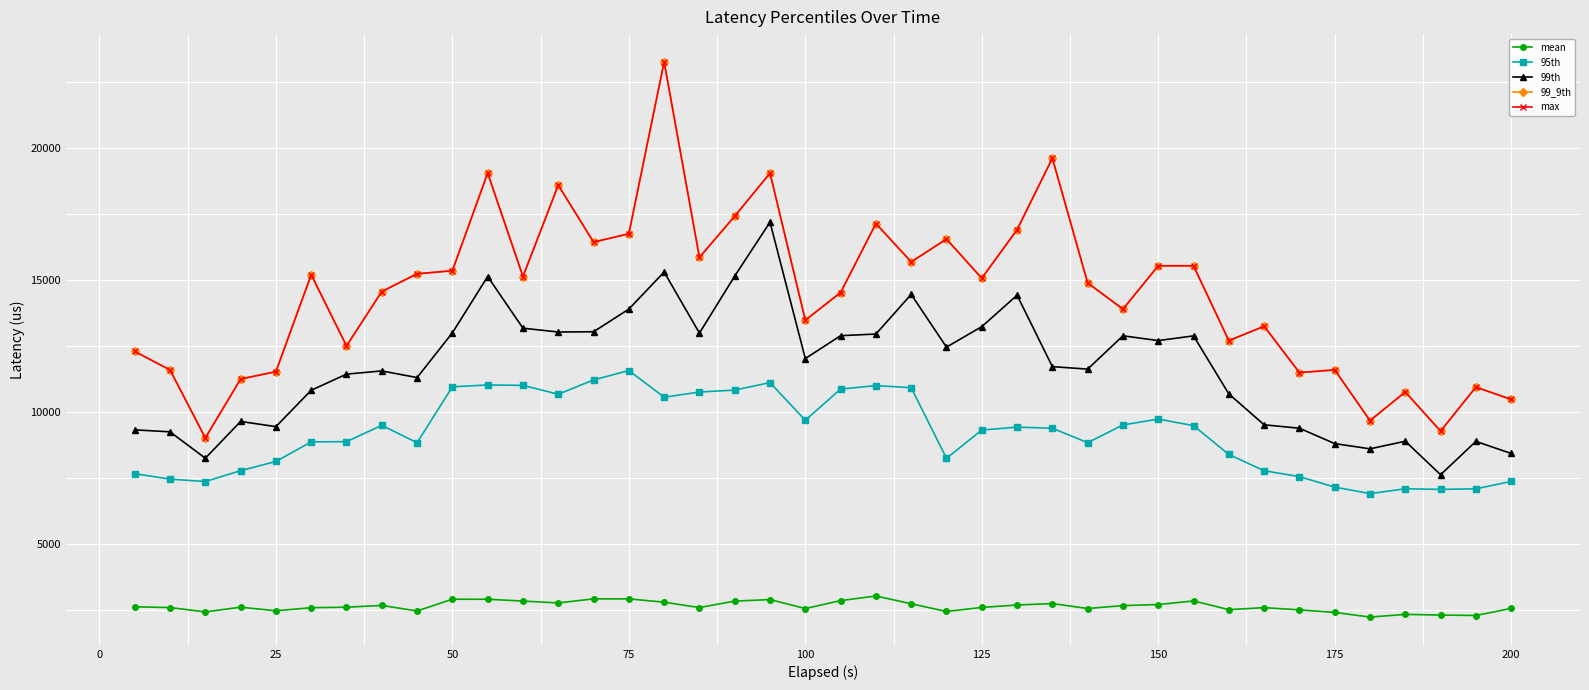

What is the minimum value shown in the chart?

2213.1